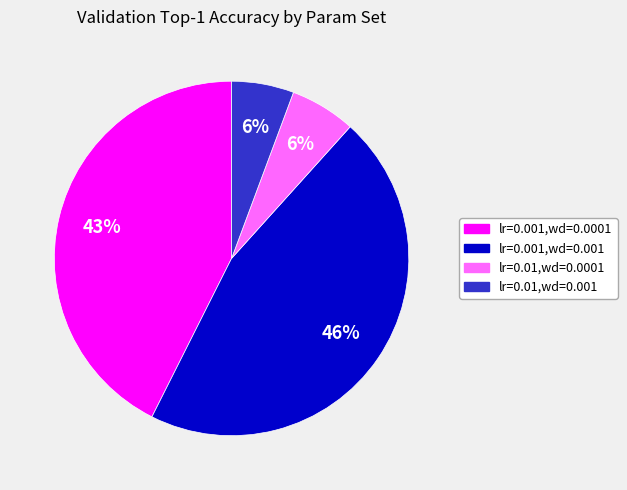

Which category has the biggest portion of the pie?

lr=0.001,wd=0.001